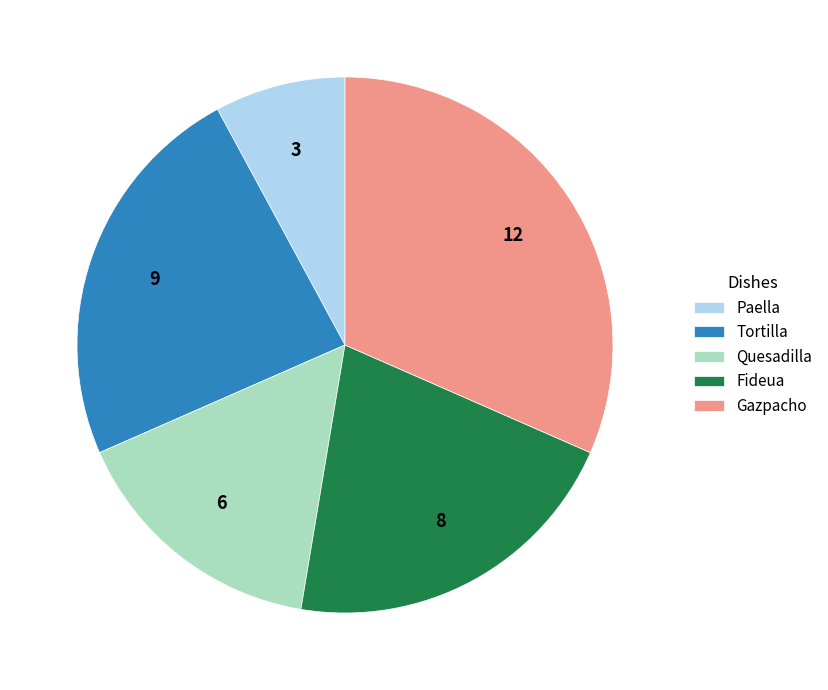

The Quesadilla slice represents 27% of the pie. True or false?

False